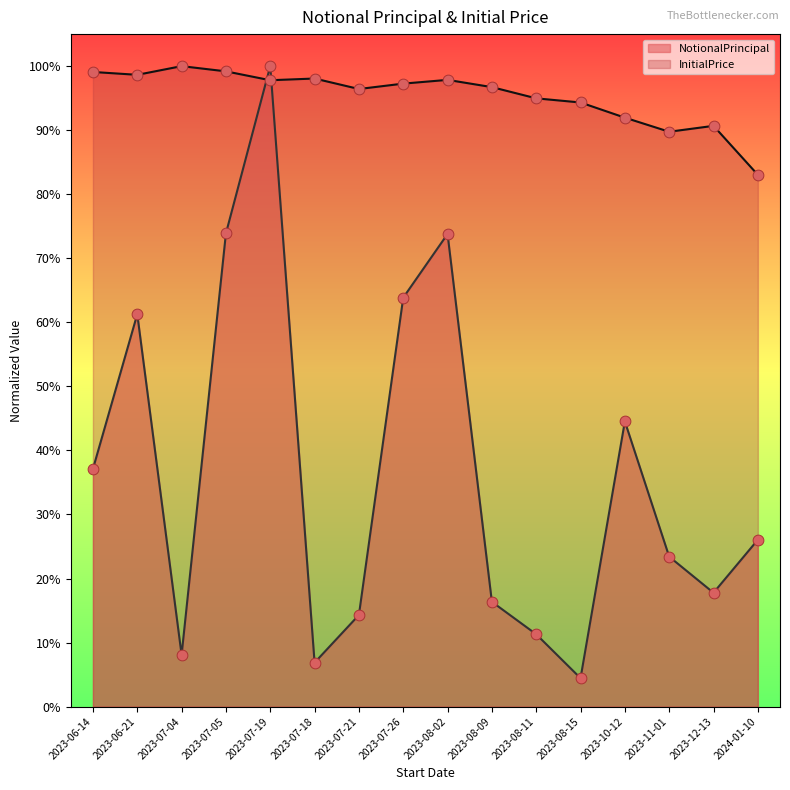

Which series contains the lowest Y value?

NotionalPrincipal